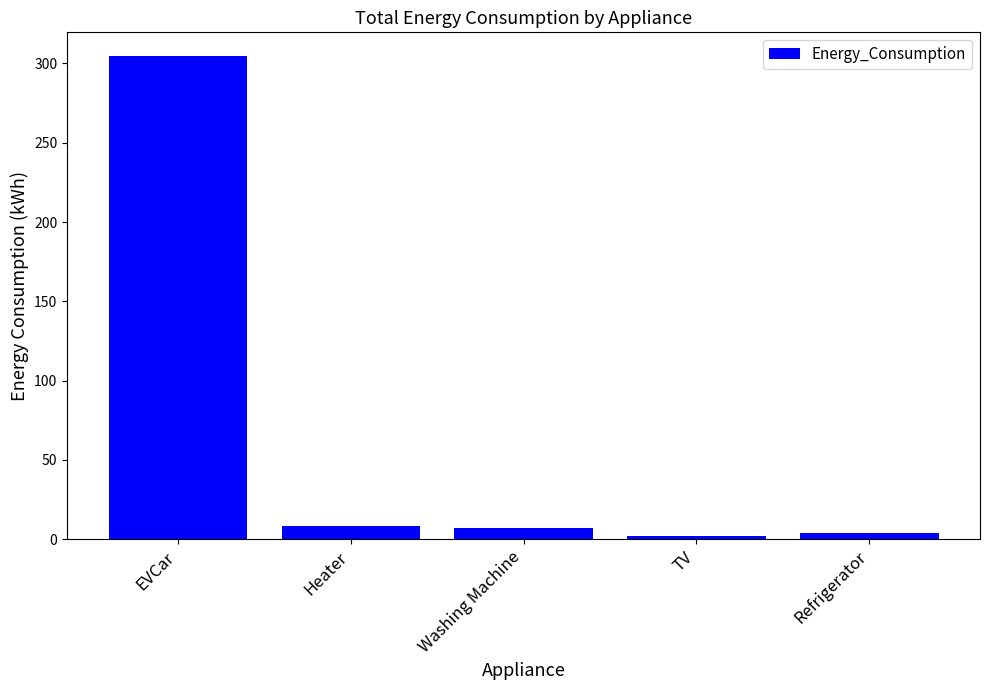

The value at EVCar is 512.4. True or false?

False